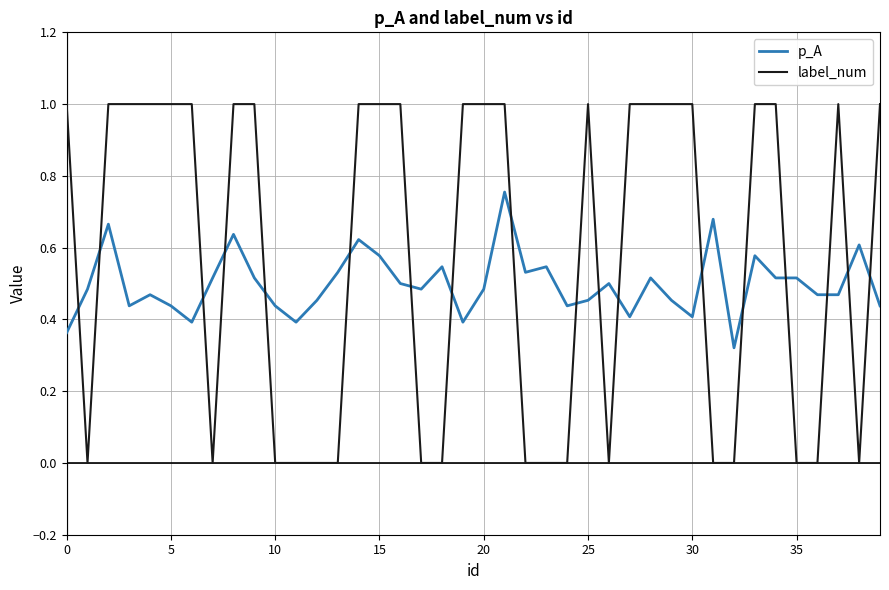

Count the p_A values in the range 0 to 1.

40